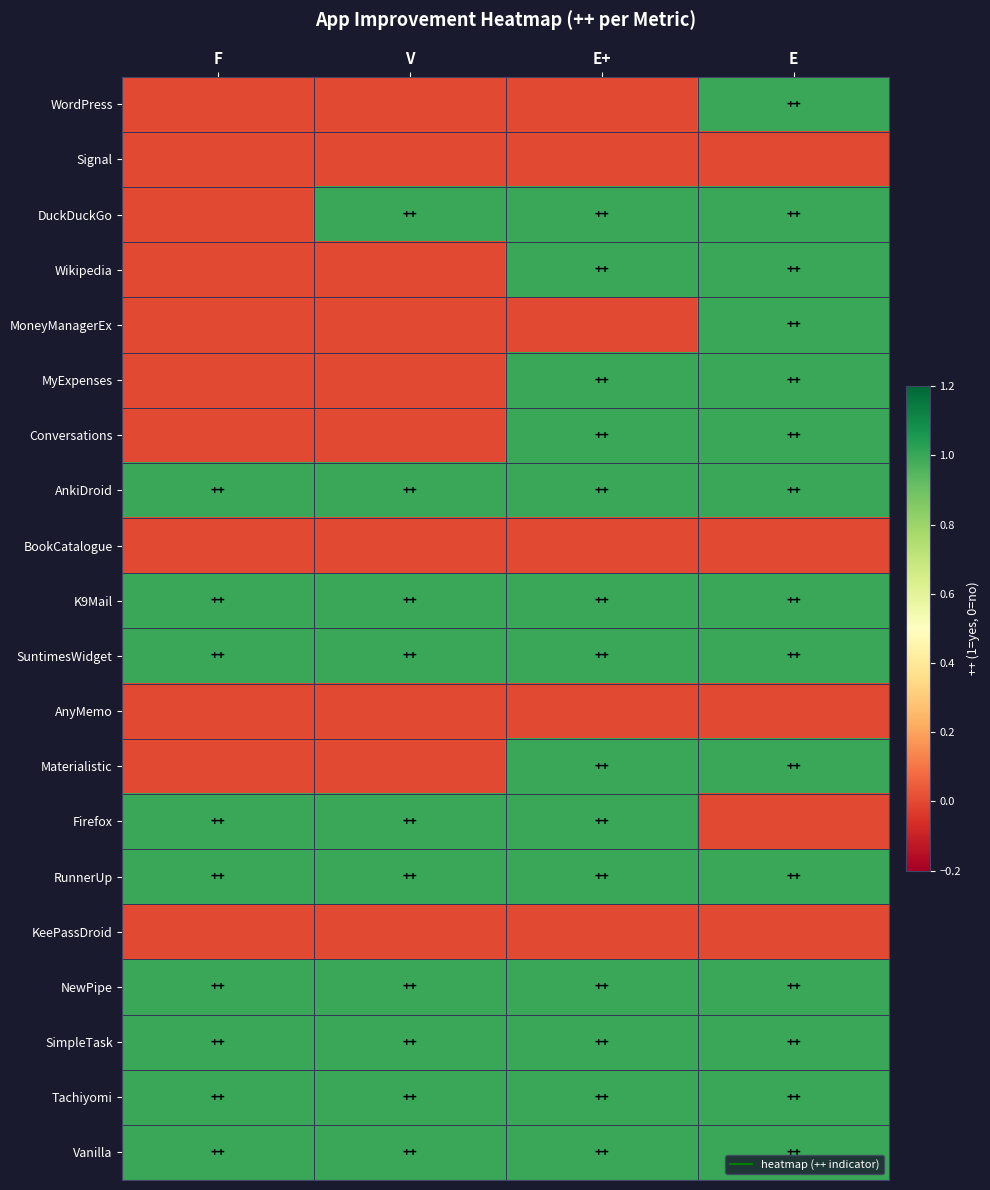

Count the number of categories in the chart.

4